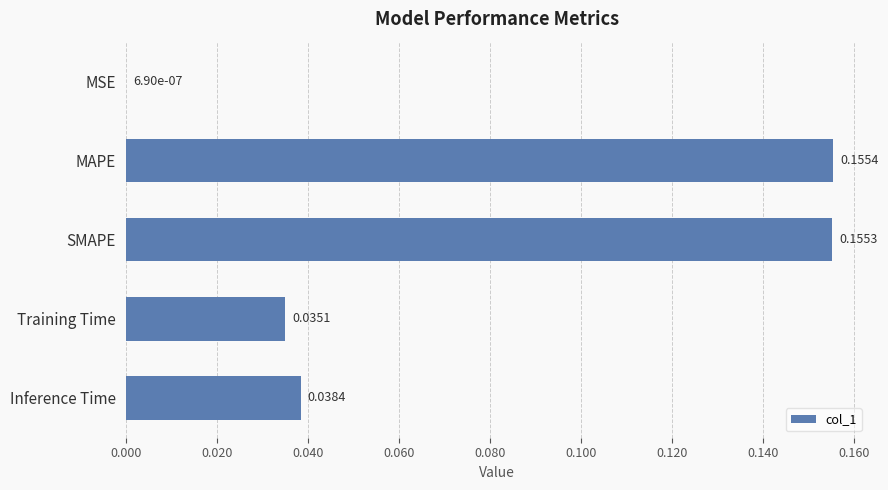

Which has a higher value, MAPE or Inference Time?

MAPE